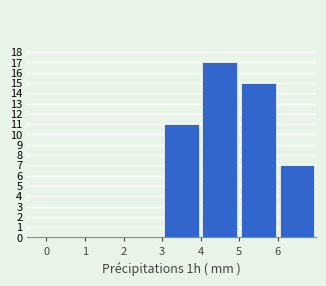

Reading left to right, list every bar in this chart as the range it spans on the x-axis followed by its height. The values are not printed on the chart, so give them approximately, as read against the axis.

0 to 1: 0
1 to 2: 0
2 to 3: 0
3 to 4: 11
4 to 5: 17
5 to 6: 15
6 to 7: 7